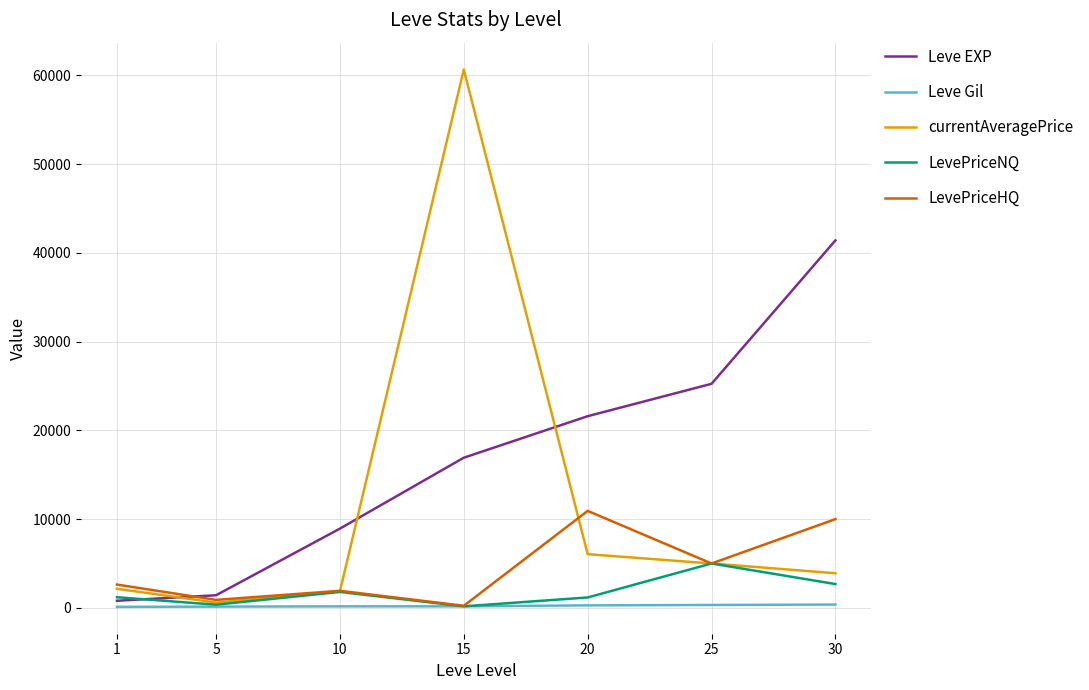

List the series in order of their peak value, lowest first.

Leve Gil, LevePriceNQ, LevePriceHQ, Leve EXP, currentAveragePrice